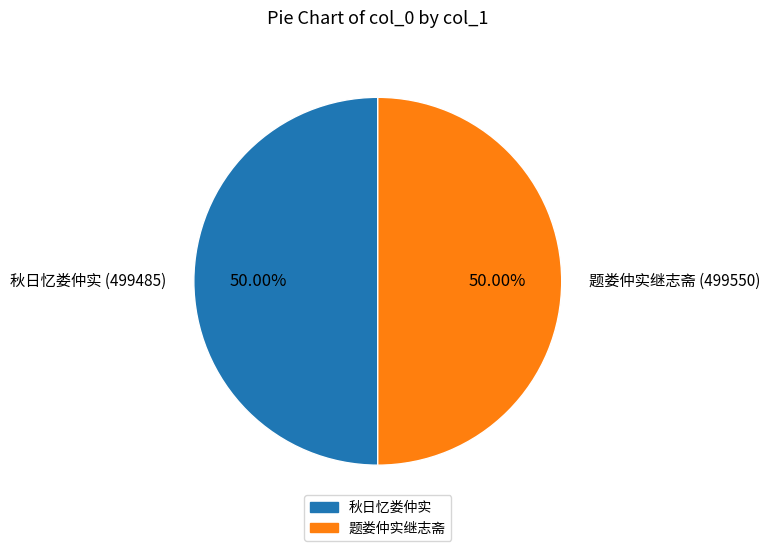

The 题娄仲实继志斋 slice represents 50% of the pie. True or false?

True